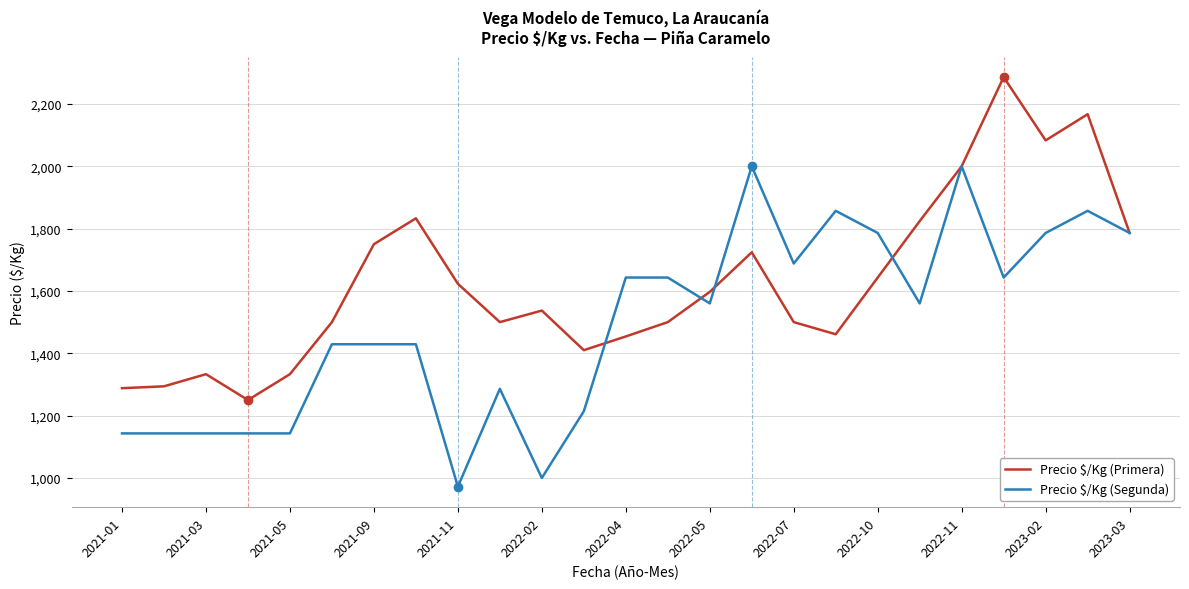

Which series has the largest total across all categories?

Precio $/Kg (Primera)